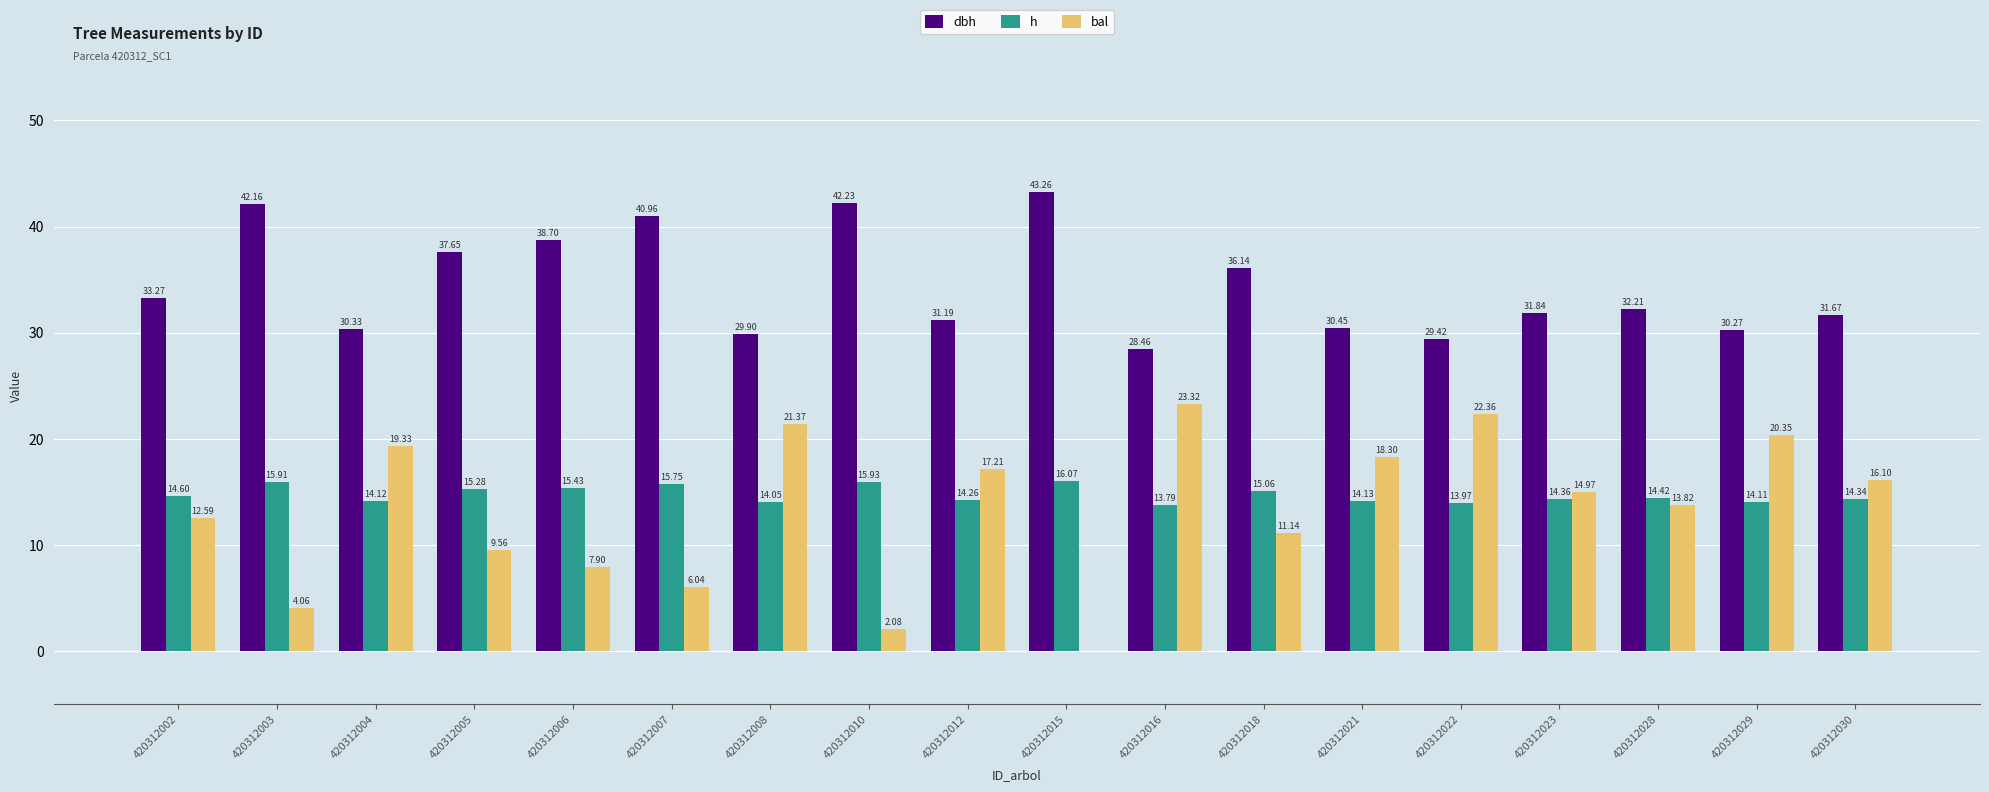

What is the sum of all h values?

265.6